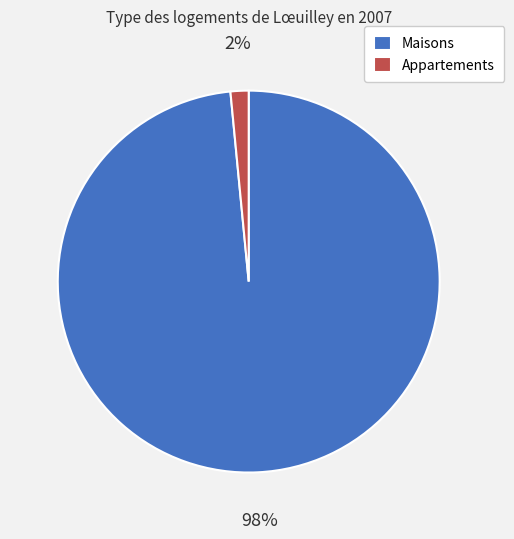

Which category has the biggest portion of the pie?

Maisons